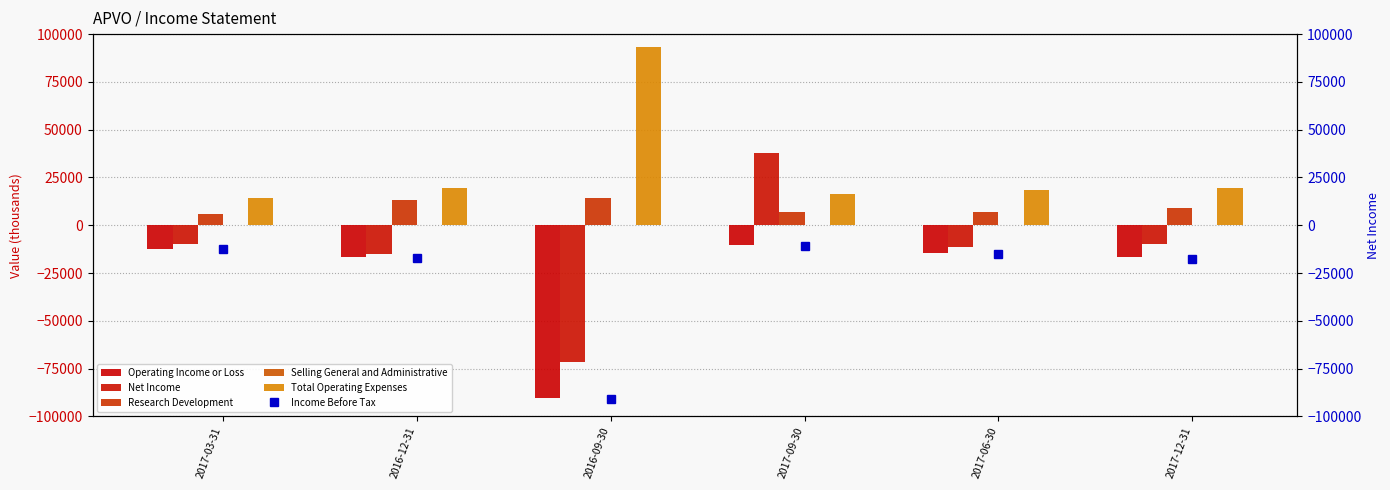

Which series has the largest total across all categories?

Total Operating Expenses